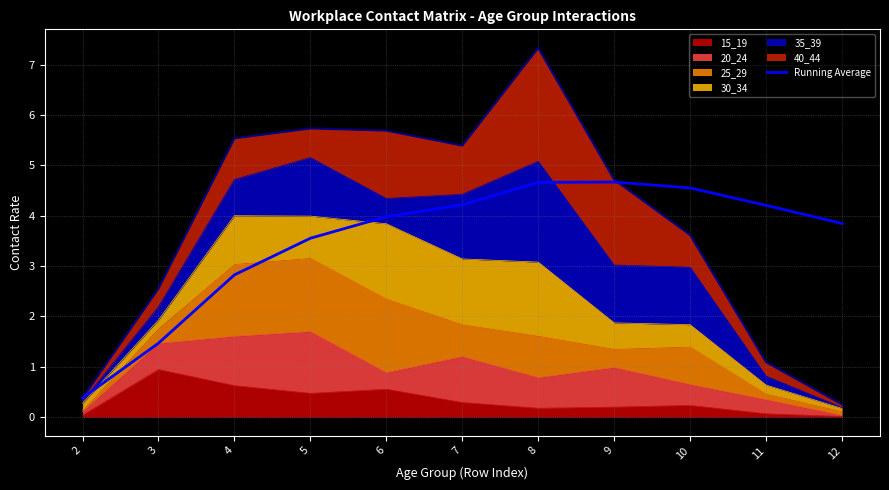

What is the difference between the maximum and minimum values?

4.3